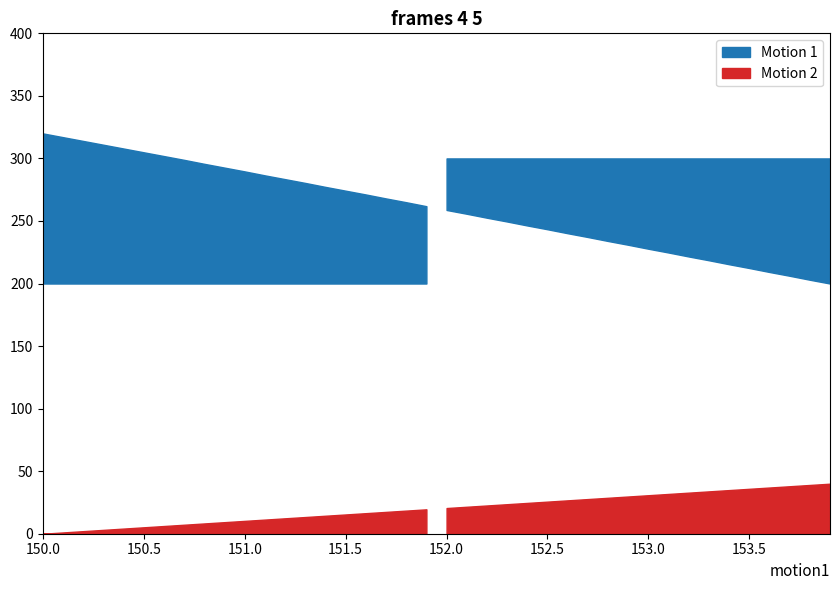

True or false: Y and X cross at least once.

False